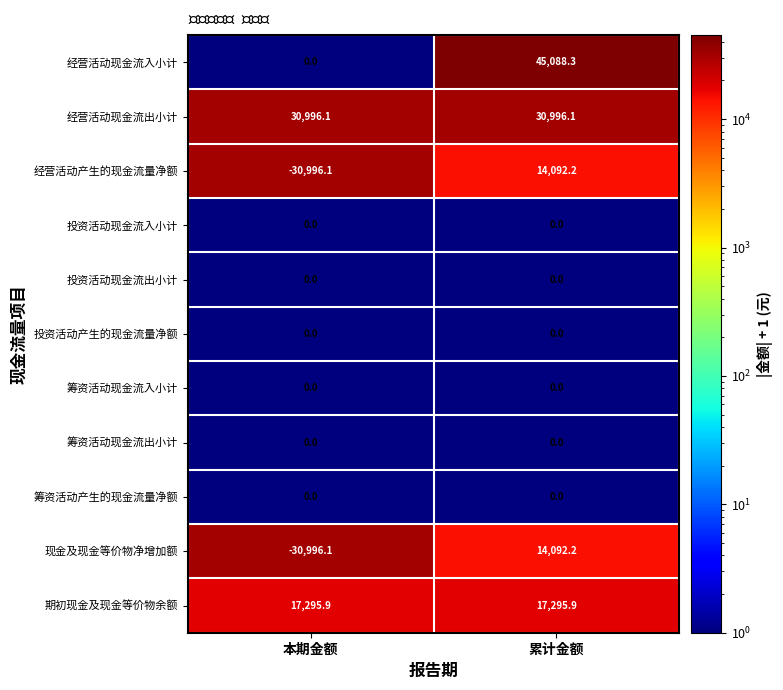

Which category has the highest value across all series?

累计金额